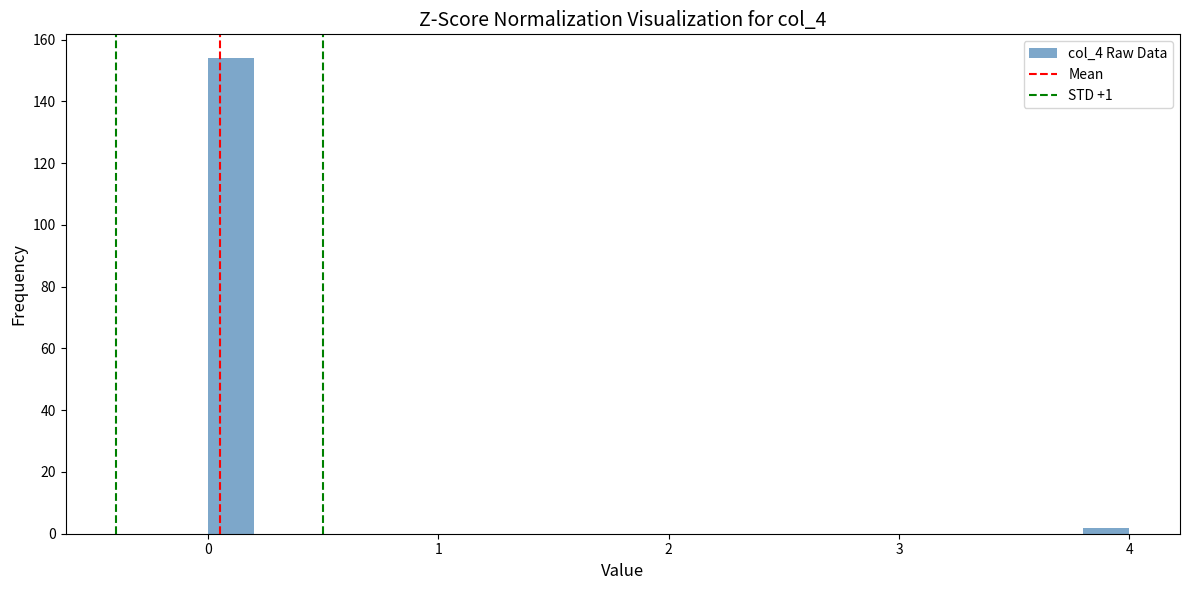

Read against the x-axis, roughly where is the centre of the tallest bar?

0.1